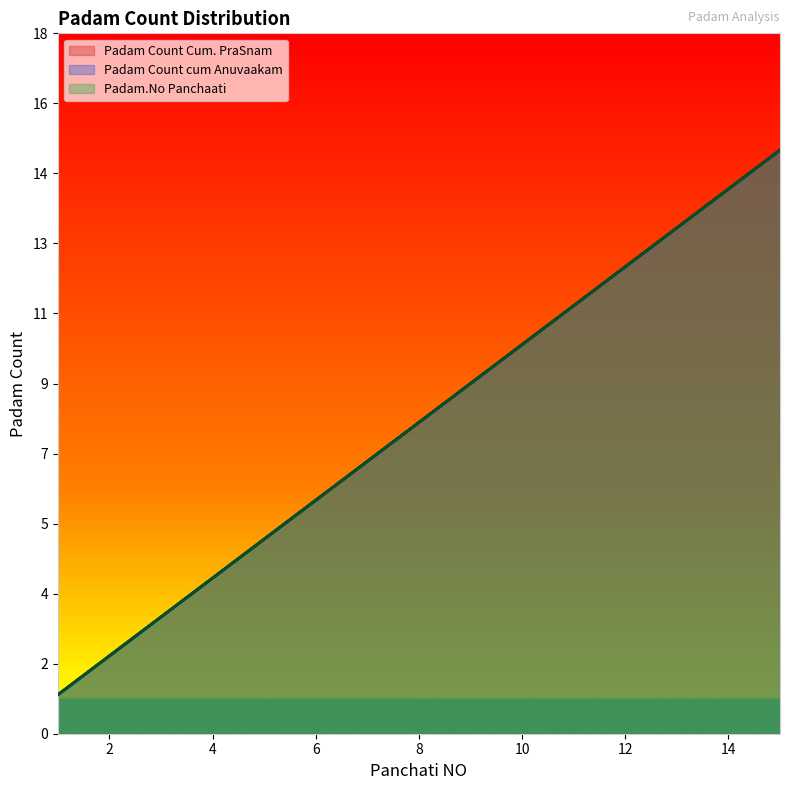

Count the number of data series in this chart.

3